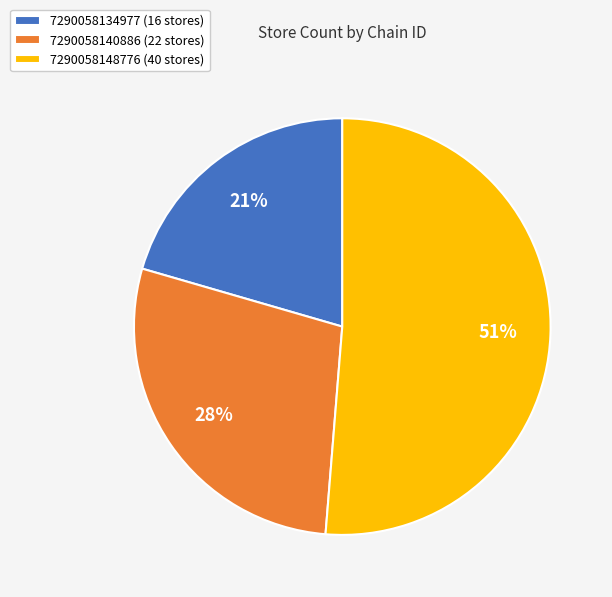

To the nearest percent, what is the combined percentage of 7290058134977 and 7290058148776?

72%